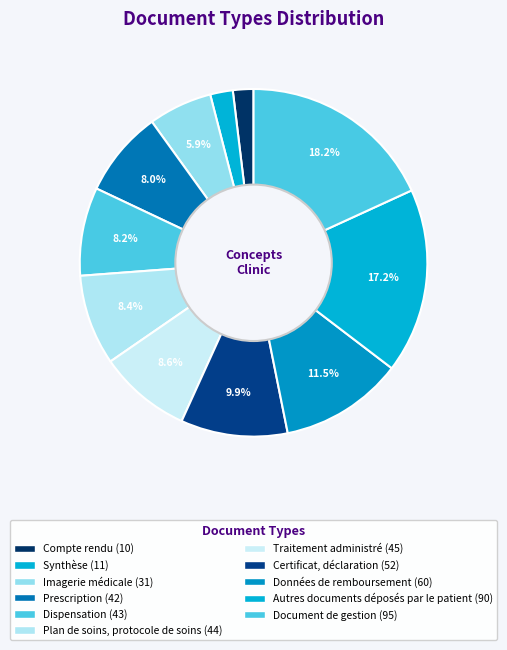

Count the number of slices in the pie.

11